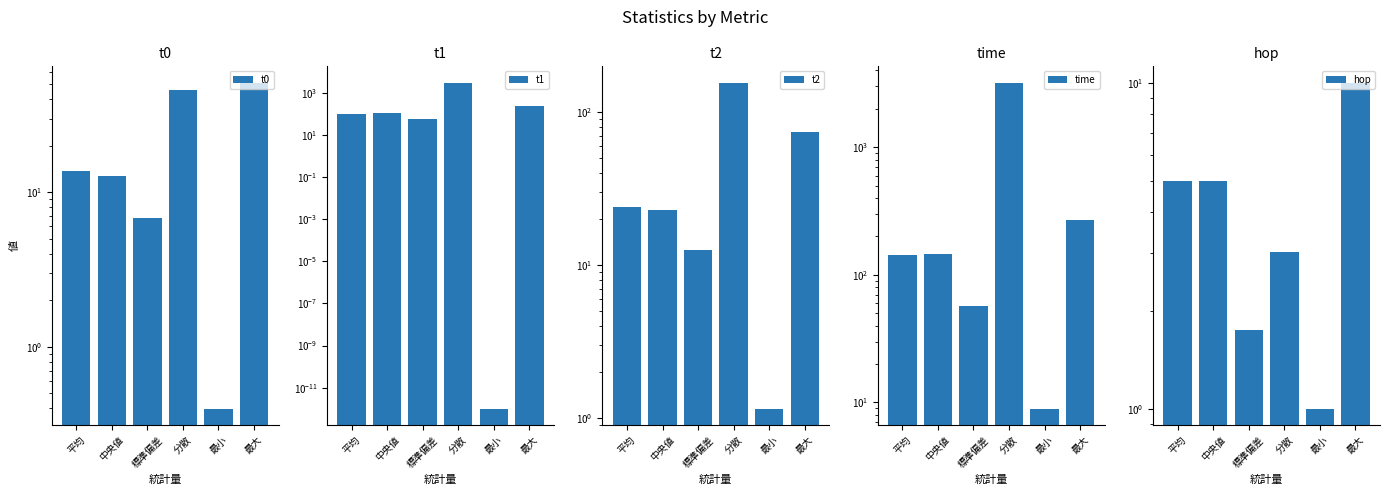

Which series has the largest total across all categories?

time